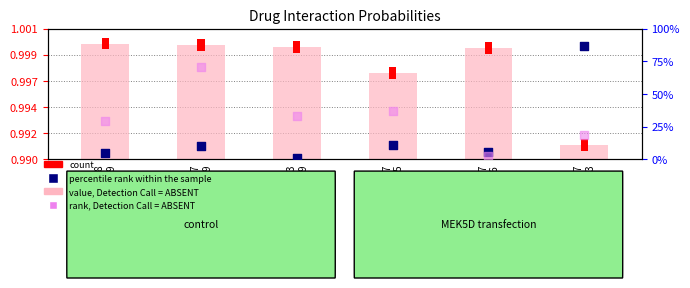

At how many categories does at least one series exceed 0?

6